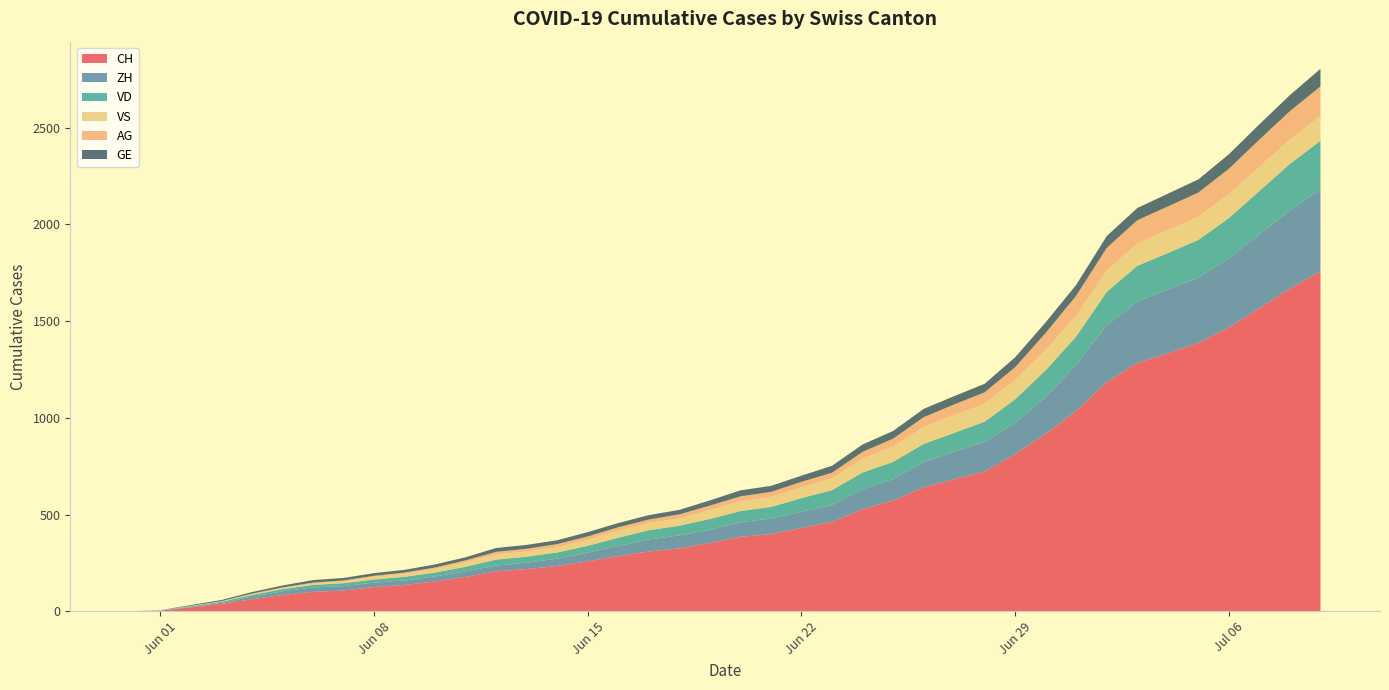

Reading left to right, list all the values displayed in this chart.

CH: 0	3	20	38	62	84	100	107	125	136	154	178	206	218	234	258	285	309	325	353	385	399	431	462	528	572	640	683	722	813	918	1036	1185	1284	1334	1387	1468	1567	1668	1757
ZH: 0	0	2	5	13	19	23	23	23	23	26	28	30	33	38	45	52	62	67	68	75	80	83	87	103	111	130	142	153	162	190	238	294	317	330	338	357	382	405	424
VD: 0	0	4	6	9	11	13	15	16	19	20	24	31	31	32	35	43	48	50	56	58	60	71	77	86	89	95	97	105	121	138	147	172	185	188	195	208	224	240	252
VS: 0	1	2	2	4	6	7	9	14	15	19	23	27	27	27	32	36	37	38	46	50	52	56	62	72	80	88	92	93	101	105	108	112	116	118	120	123	126	126	128
AG: 0	0	0	1	3	3	5	5	5	7	7	10	13	14	16	17	18	18	21	23	26	26	28	28	35	40	50	55	59	65	88	103	116	120	123	125	132	140	147	153
GE: 0	1	4	6	8	10	13	13	14	14	16	16	20	20	20	22	22	23	23	27	31	31	32	36	38	40	43	43	44	51	55	56	61	63	66	68	75	79	83	91